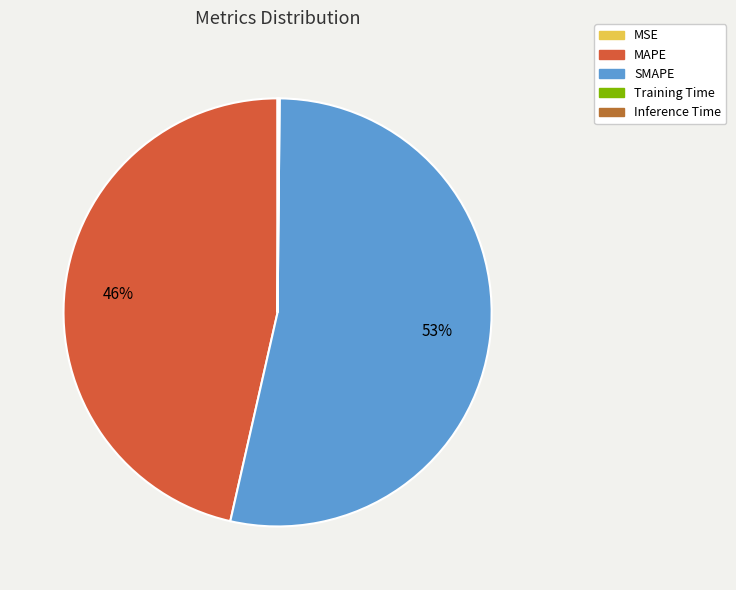

Which slice is the largest?

SMAPE